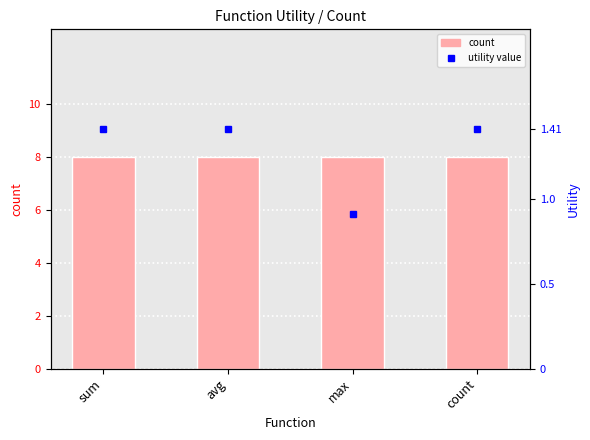

Rank the series by their maximum value, from highest to lowest.

count, utility value